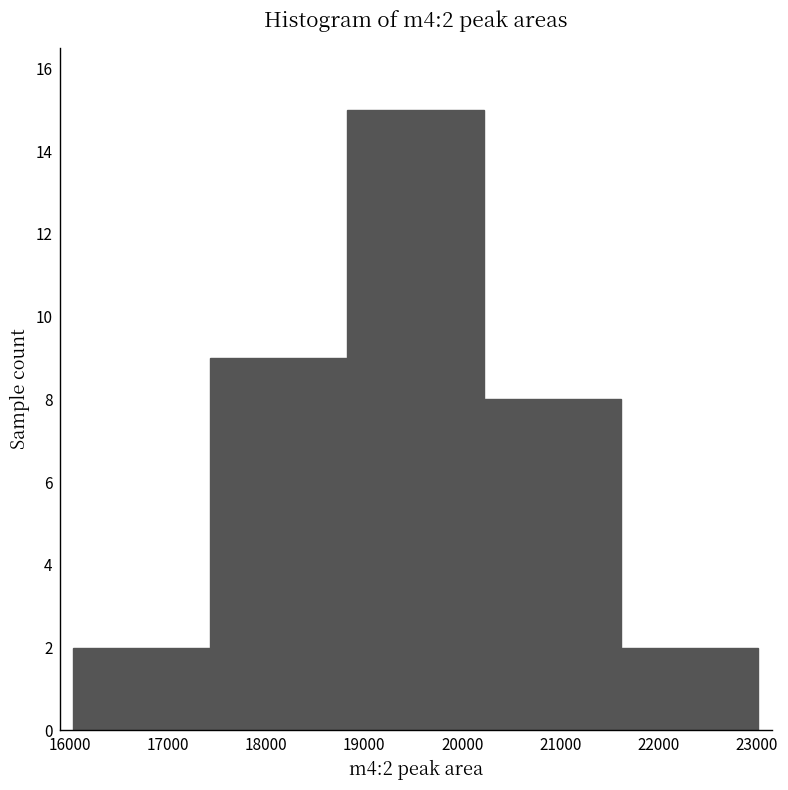

Over which range of the x-axis is the bar tallest?

18800 to 20200